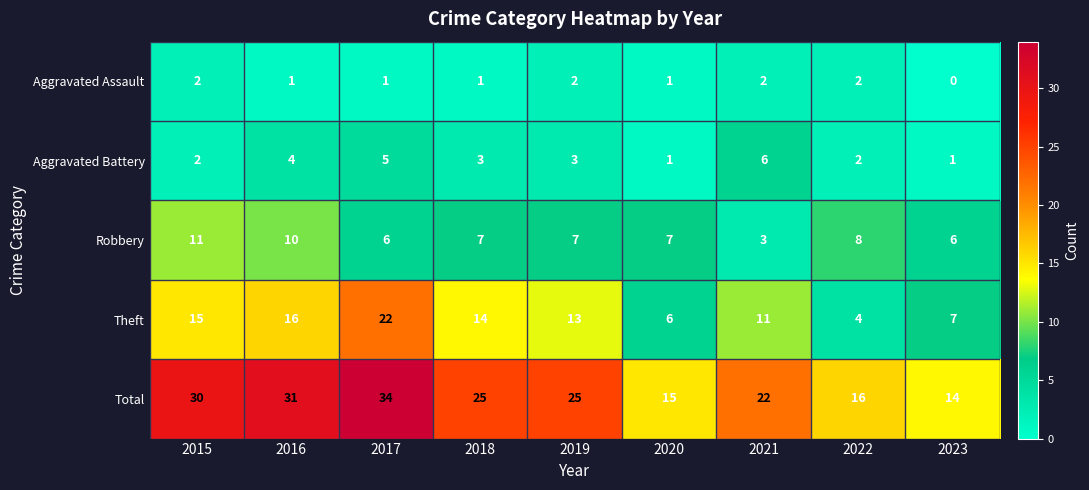

How many distinct data groups are displayed?

5